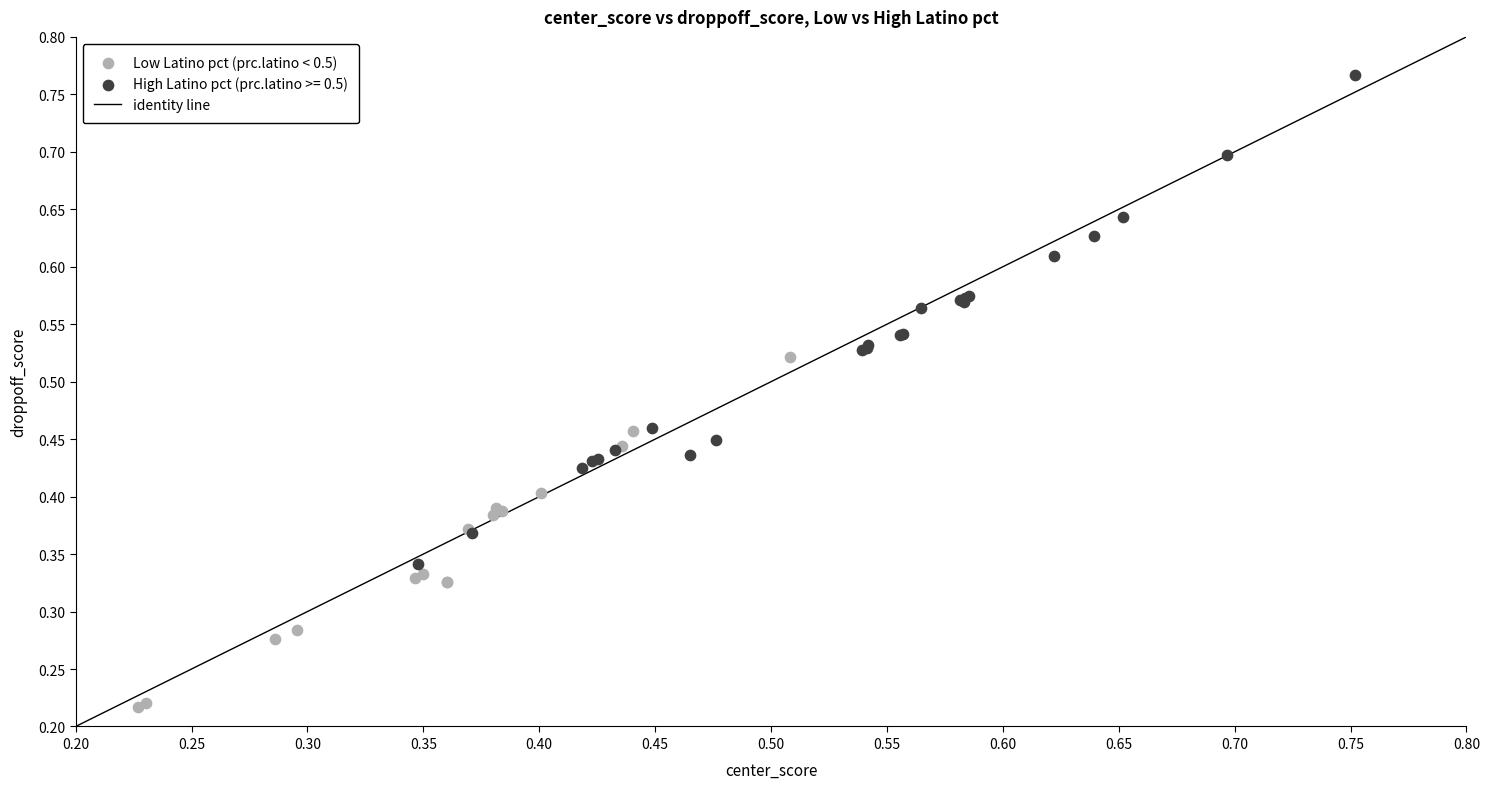

Which series has the widest spread of Y values?

High Latino pct (prc.latino >= 0.5)